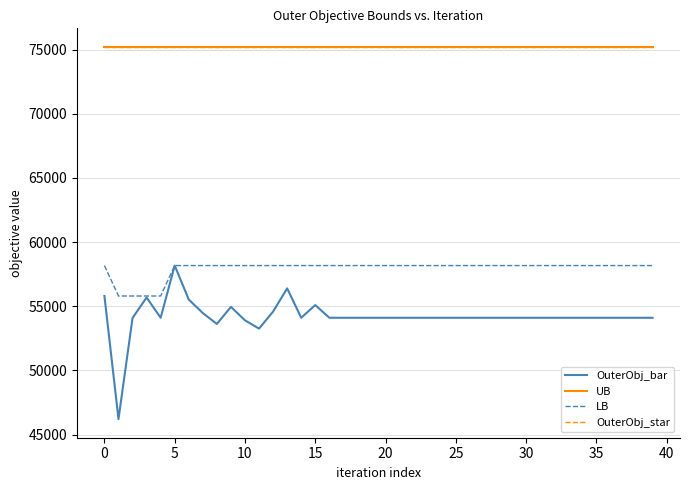

True or false: OuterObj_bar and UB intersect in this chart.

False